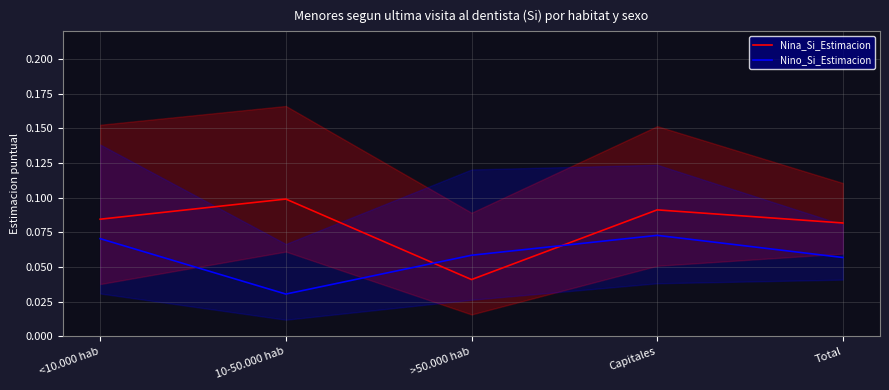

At which category does Nino_Si_Estimacion reach its first local peak?

Capitales